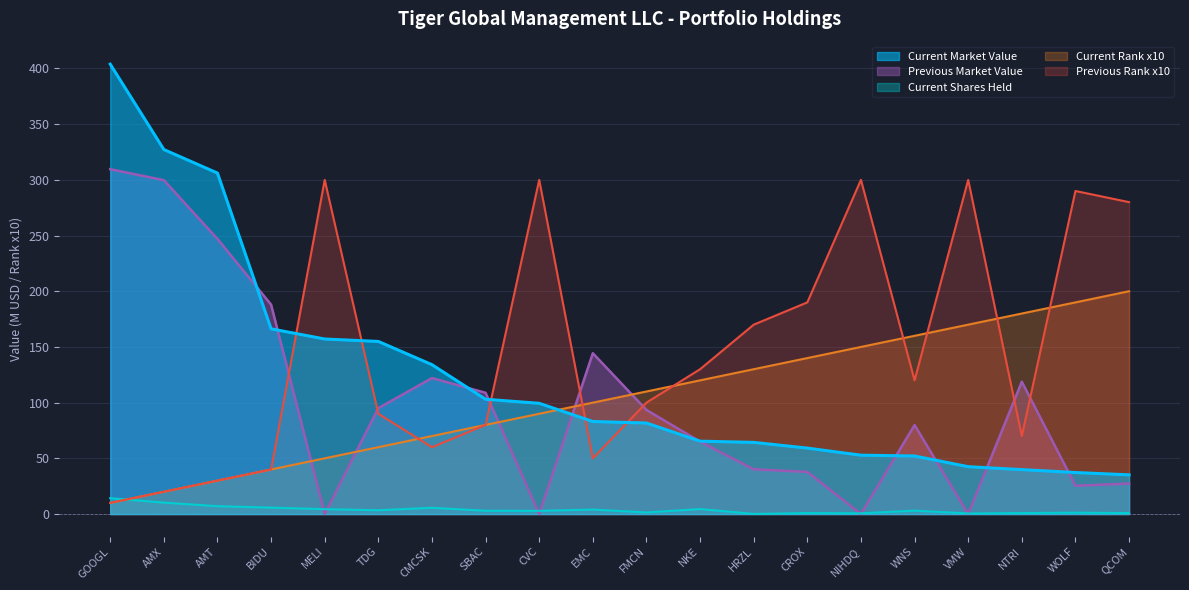

What is the sum of the Current Market Value values at GOOGL and HRZL?

468.2